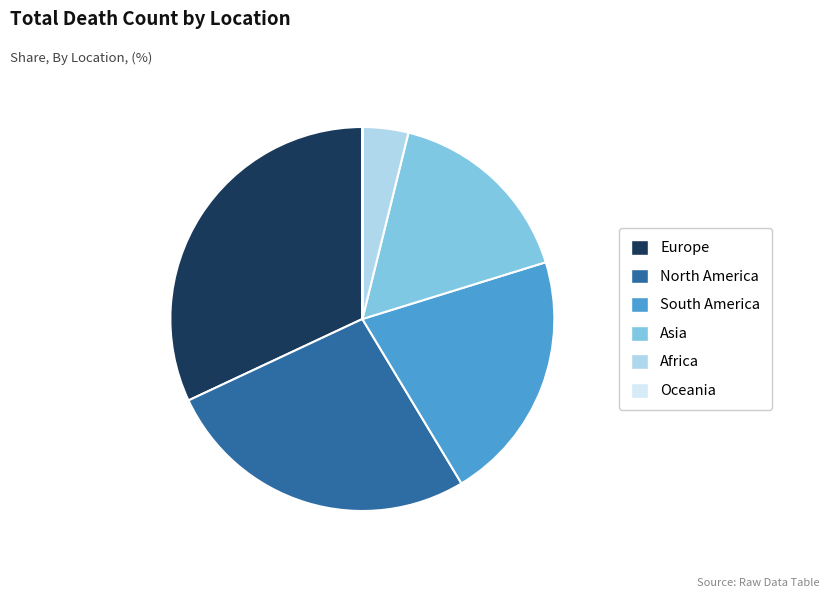

The Asia slice represents 16% of the pie. True or false?

True